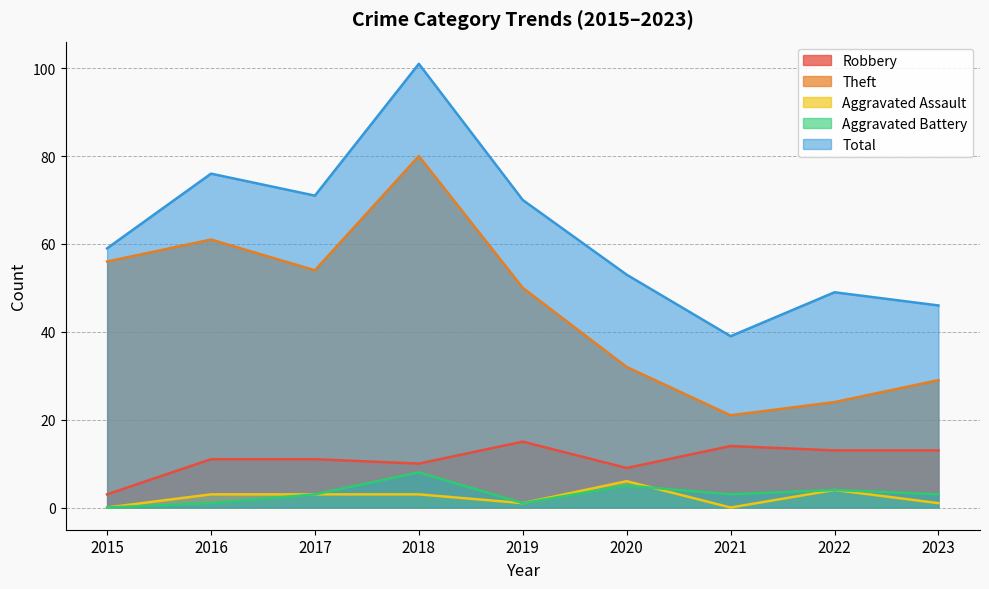

What are all the series names shown in the legend?

Robbery, Theft, Aggravated Assault, Aggravated Battery, Total